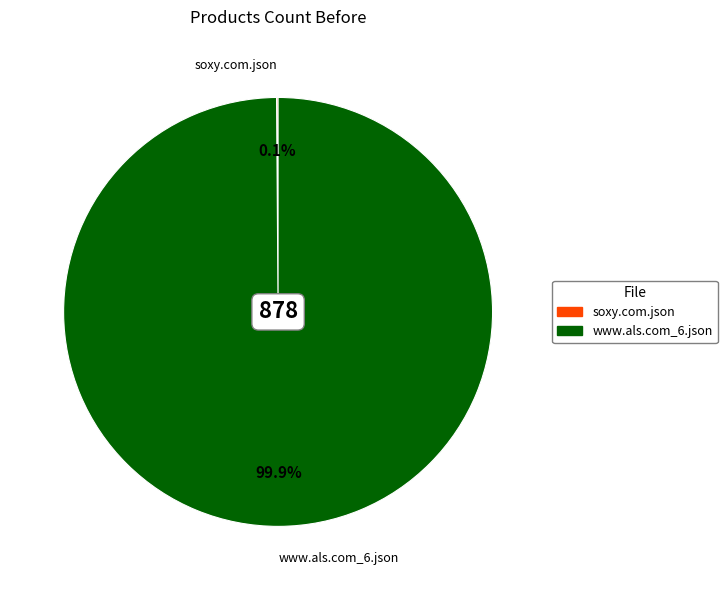

To the nearest percent, what percentage of the pie is www.als.com_6.json?

100%